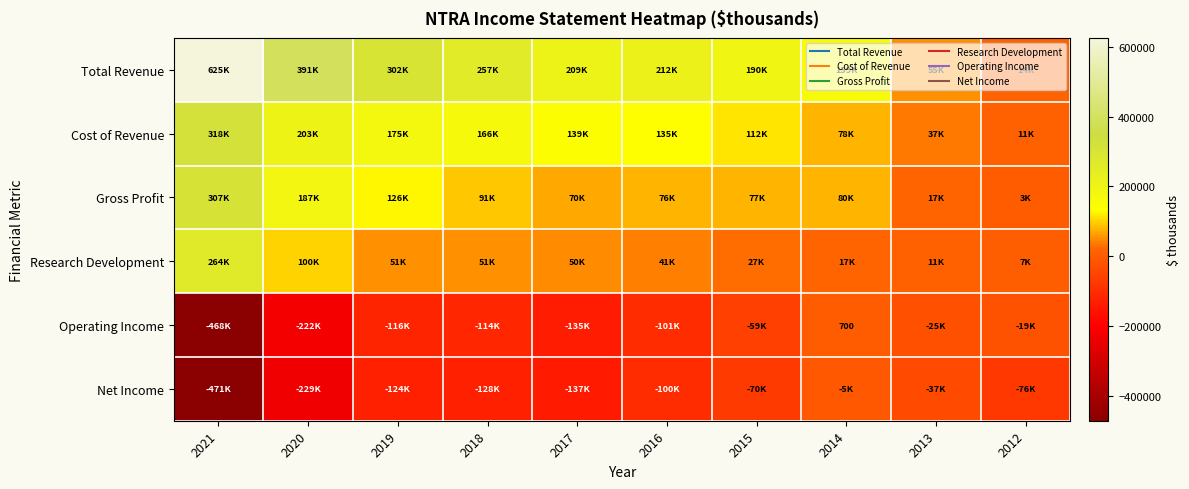

What is the difference between the maximum and minimum values in the Gross Profit series?

304000